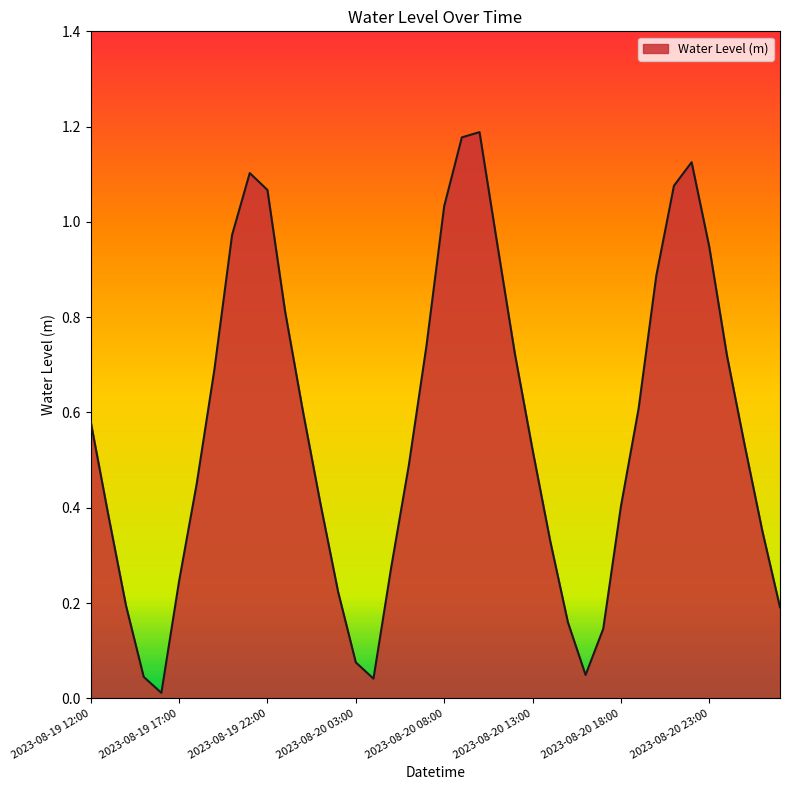

How many lines are shown in the chart?

1